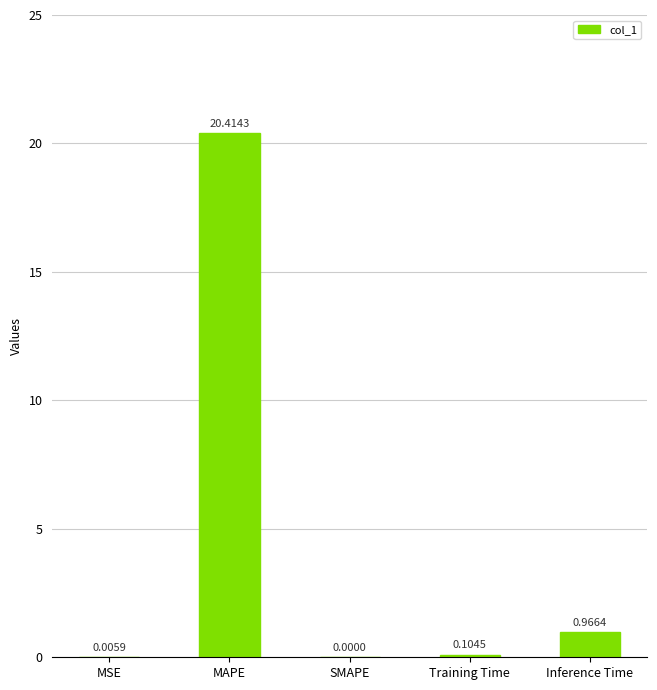

What is the sum of the values at SMAPE and MAPE?

20.4